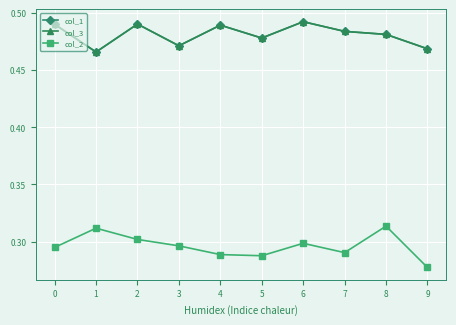

Does the chart have visible grid lines?

Yes